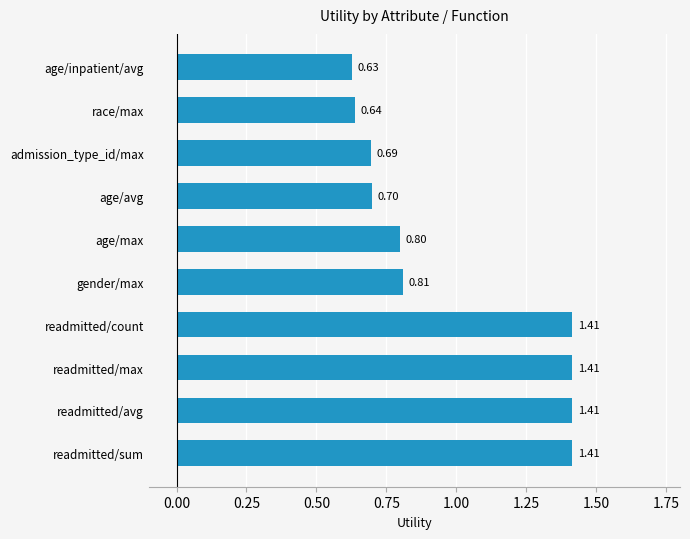

Which label corresponds to the smallest value in the chart?

age/inpatient/avg